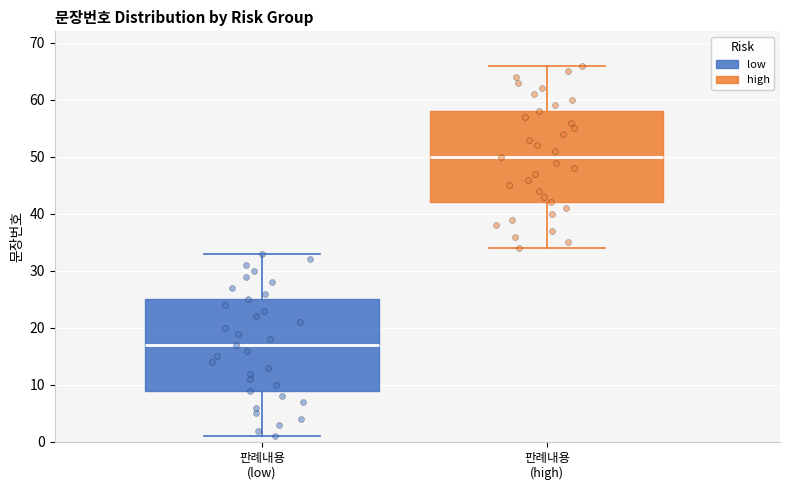

Where does the upper whisker of the box for 판례내용 (high) end on the y-axis? The values are not printed on the chart, so give them approximately, as read against the axis.

66